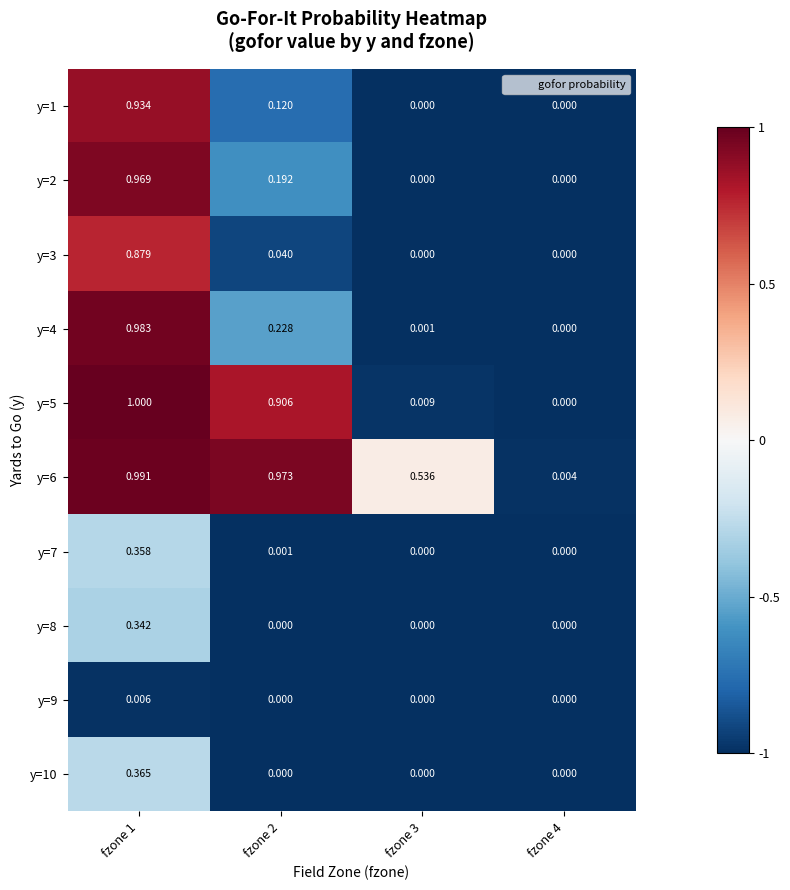

How many distinct data groups are displayed?

10